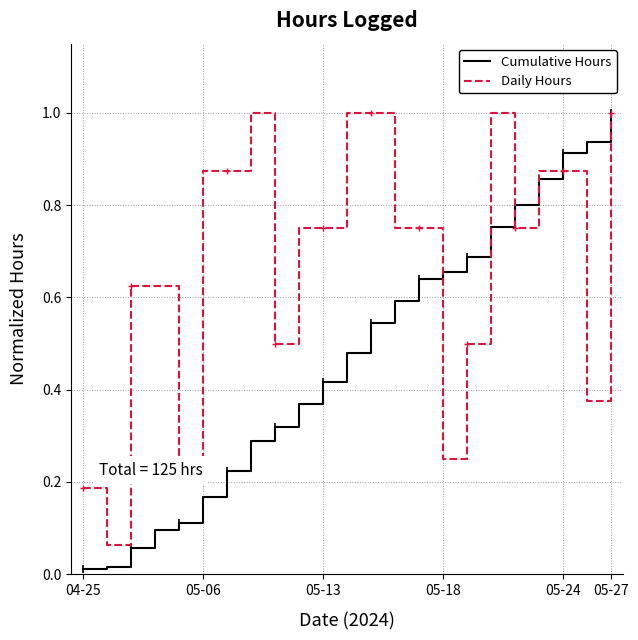

Rank the series by their average value, from lowest to highest.

Cumulative Hours, Daily Hours